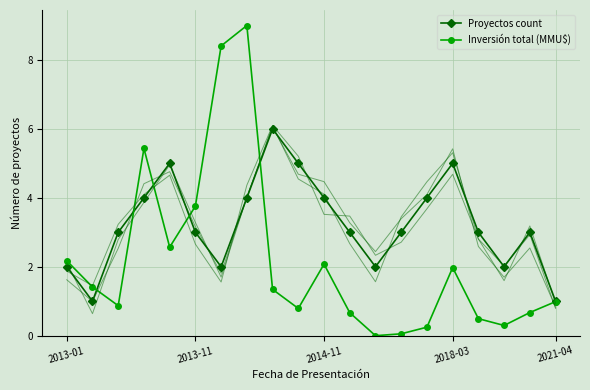

After their last crossing, which series has the higher values: Inversión total (MMU$) or Proyectos count?

Proyectos count